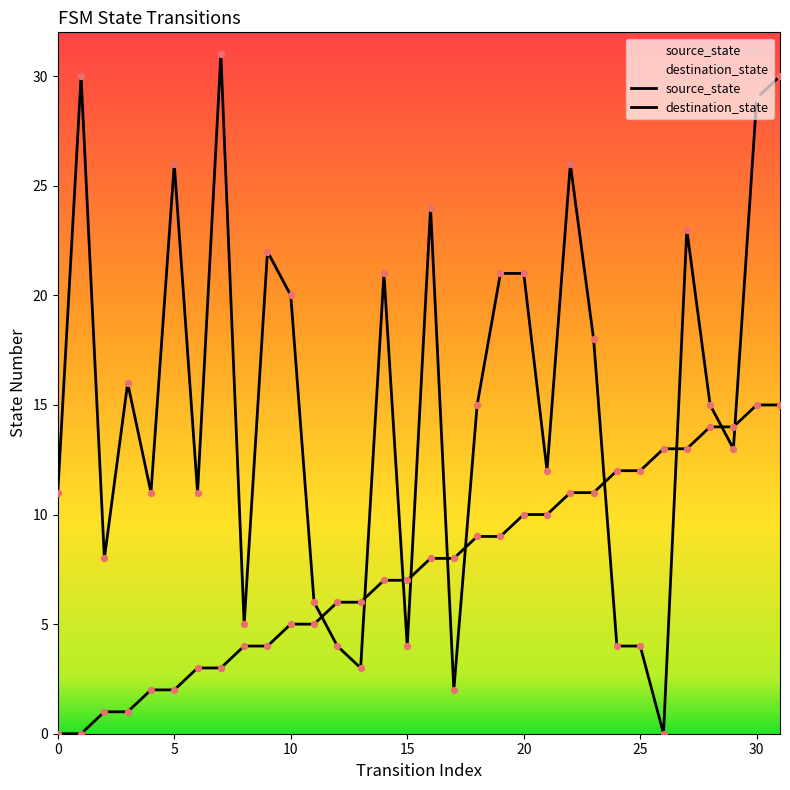

At how many categories does at least one series exceed 11?

22